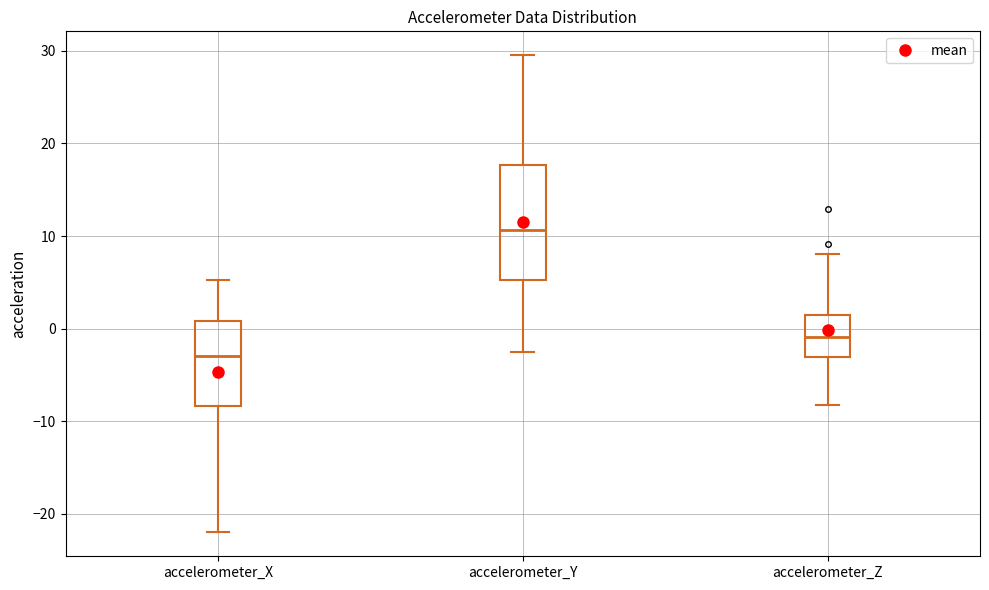

Reading left to right, transcribe this box plot: for each box, give where its median line is, the range the box spans, and where its two whiskers end, as read against the y-axis. The values are not printed on the chart, so give them approximately, as read against the axis.

accelerometer_X: median -3, box -8 to 1, whiskers -22 to 5
accelerometer_Y: median 11, box 5 to 18, whiskers -3 to 30
accelerometer_Z: median -1, box -3 to 1, whiskers -8 to 8